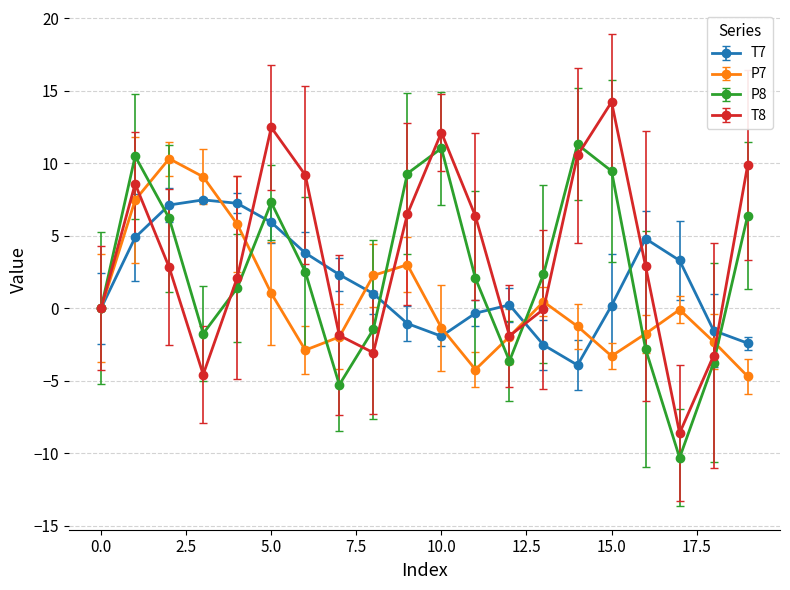

What is the maximum value for P7?

10.3